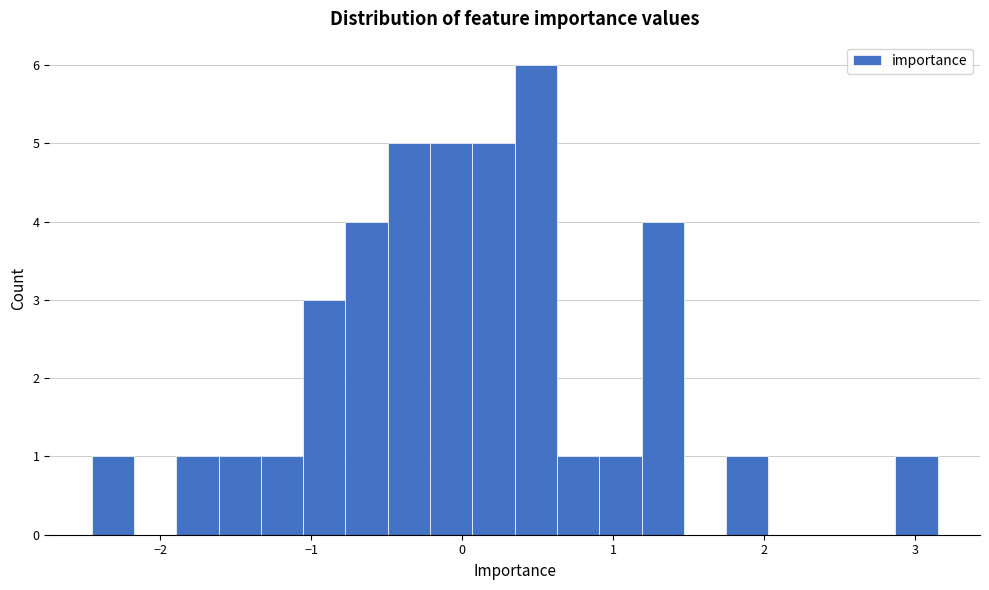

Read against the x-axis, roughly where is the centre of the tallest bar?

0.5